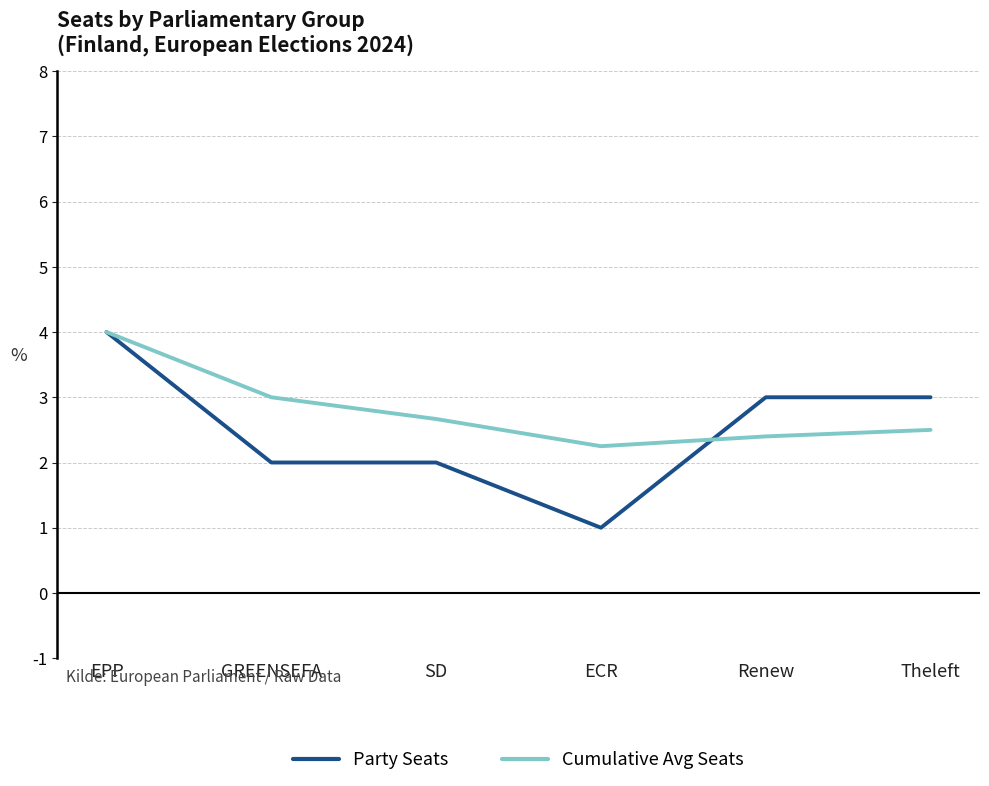

What is the minimum value shown in the chart?

1.0